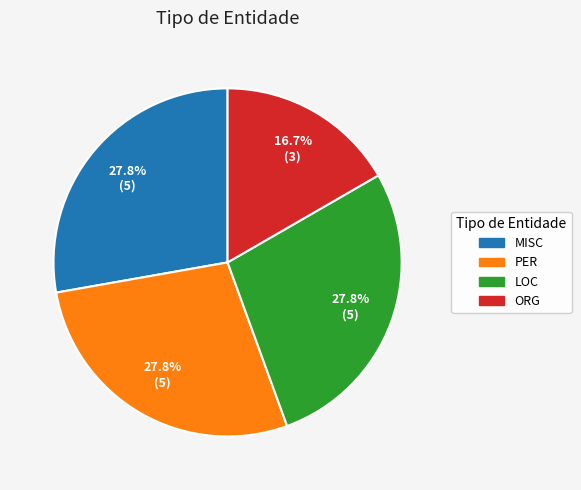

To the nearest percent, what is the difference between the MISC and ORG slice percentages?

11%